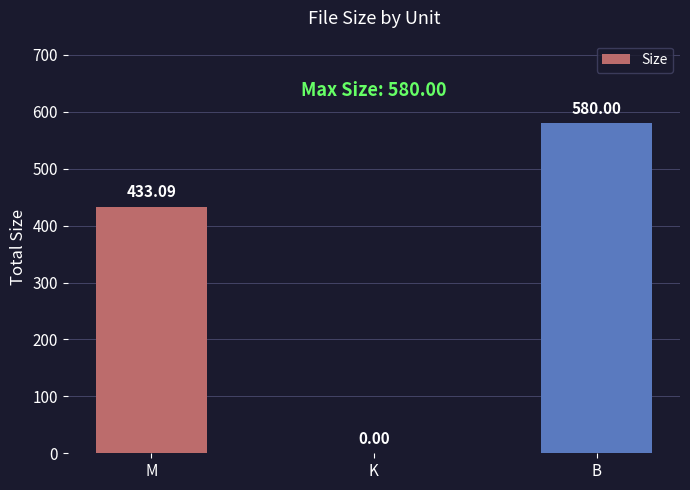

Which label corresponds to the largest value in the chart?

B